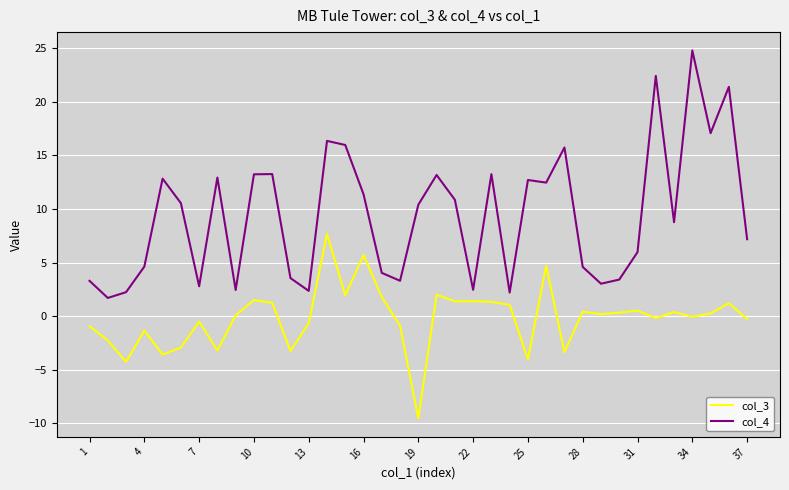

Which series has the largest total across all categories?

col_4